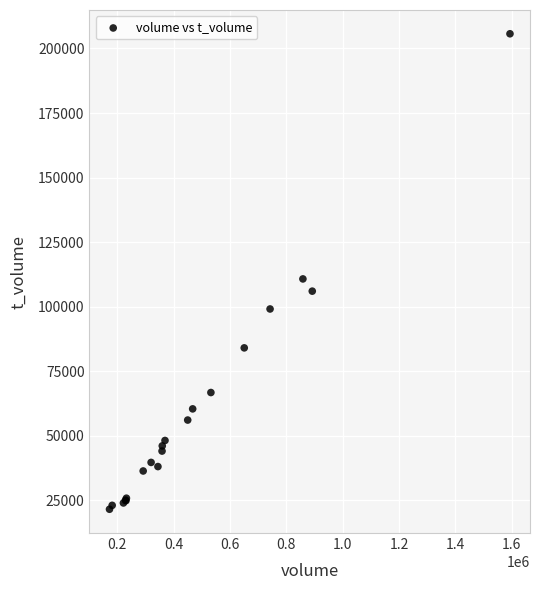

What Y value in the scatter plot is closest to 113618?

110751